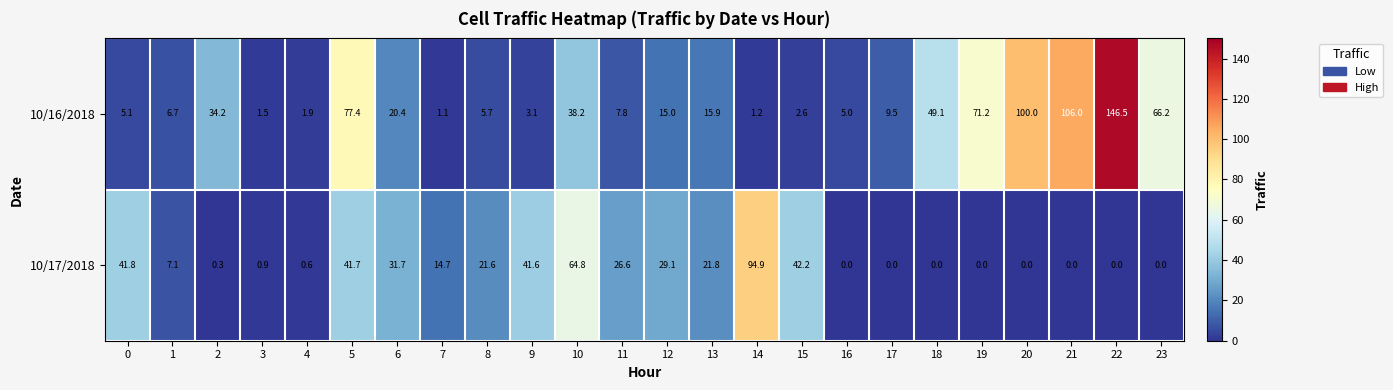

The 10/16/2018 series shows 6.7 at 1. True or false?

True